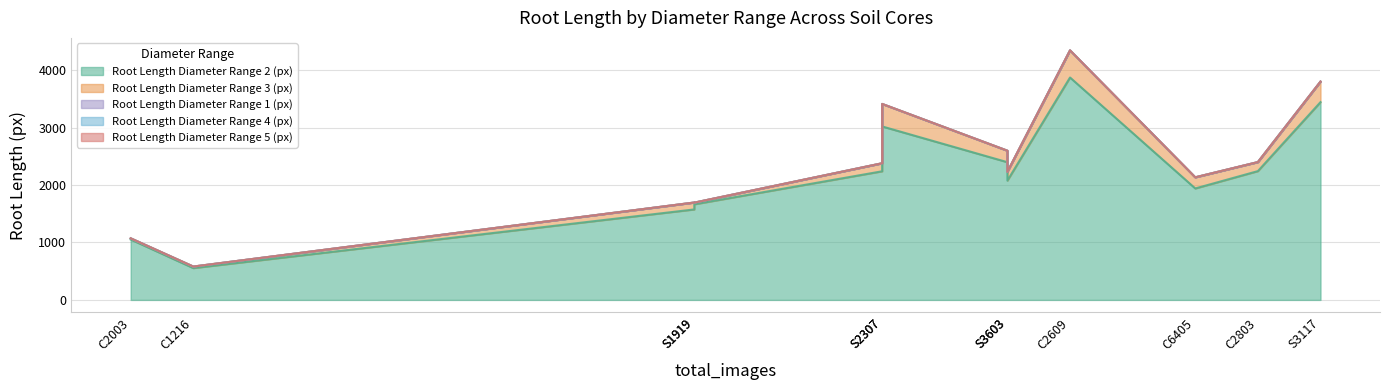

What is the difference between the maximum and minimum values in the Root Length Diameter Range 3 (px) series?

452.4